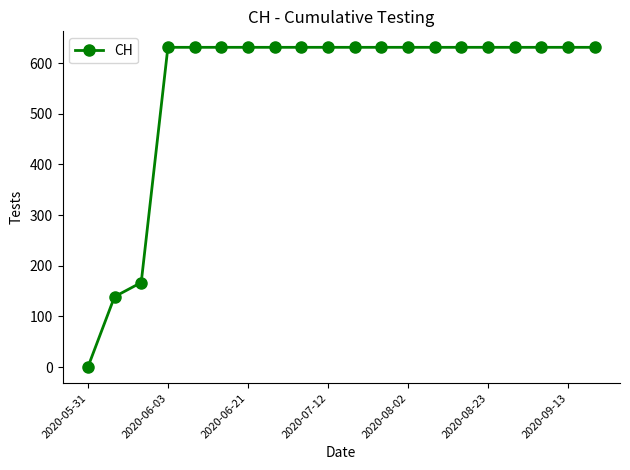

What is the difference between the second highest and second lowest values?

492